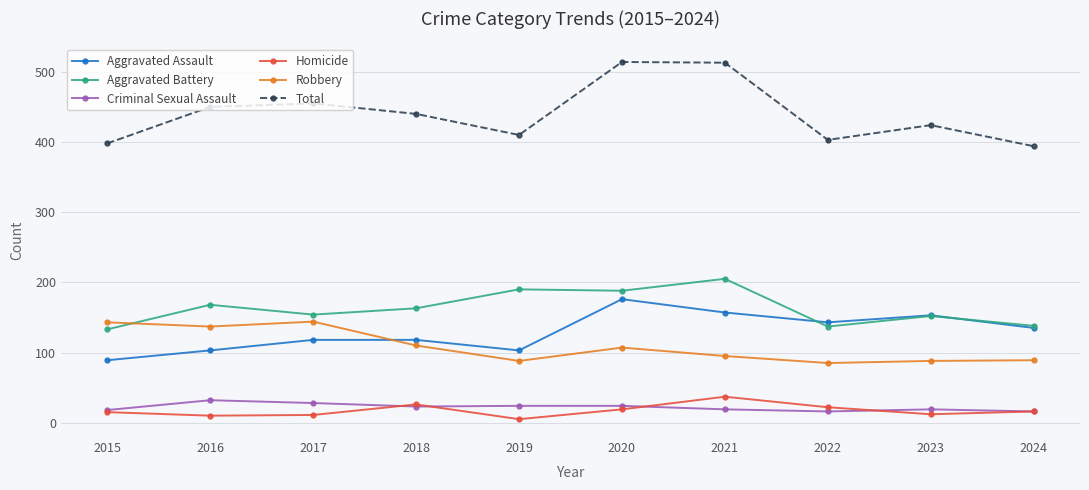

Does the chart have visible grid lines?

Yes